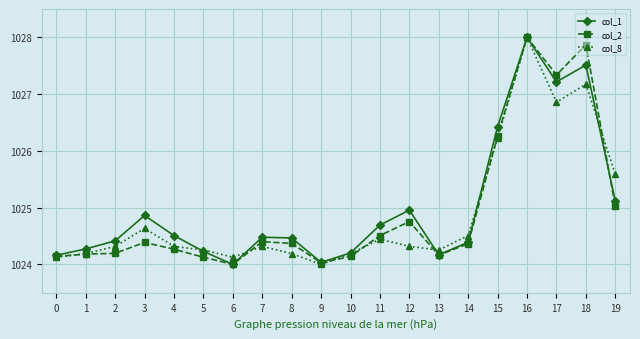

What is the sum of all col_2 values?

20498.5